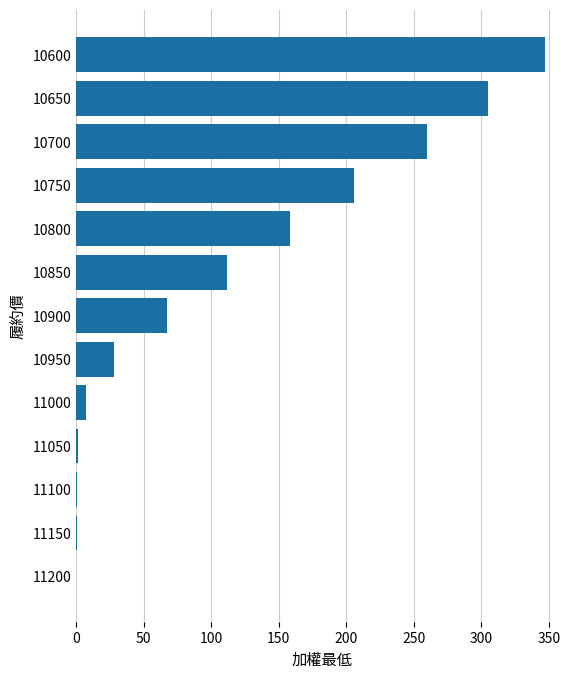

Which has a higher value, 10800 or 10600?

10600